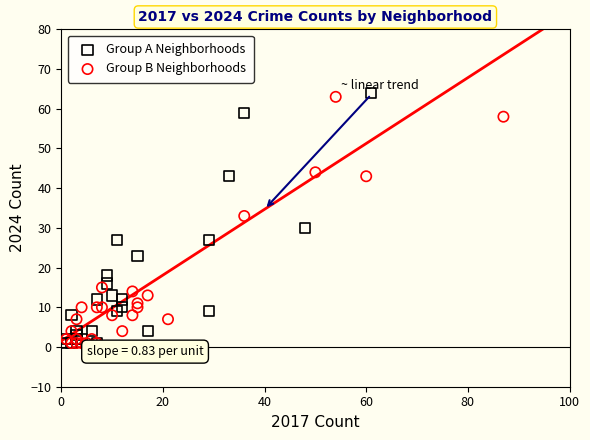

Which series contains the highest Y value?

Group A Neighborhoods